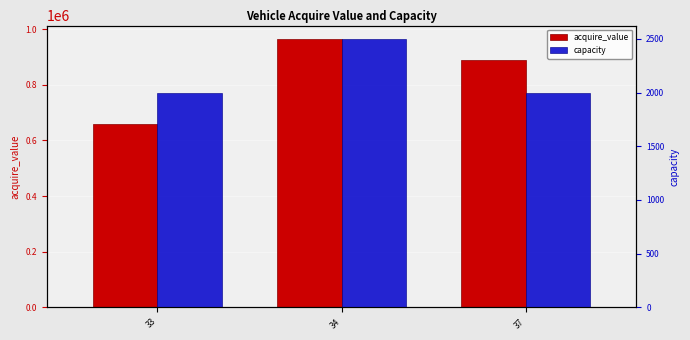

What is the highest value of the acquire_value series?

965000